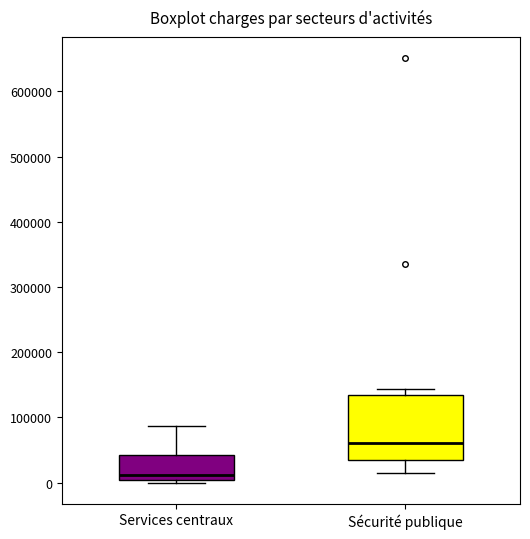

Reading left to right, transcribe this box plot: for each box, give where its median line is, the range the box spans, and where its two whiskers end, as read against the y-axis. The values are not printed on the chart, so give them approximately, as read against the axis.

Services centraux: median 10000, box 0 to 40000, whiskers 0 (just below the box's lower edge) to 90000
Sécurité publique: median 60000, box 30000 to 140000, whiskers 20000 to 140000 (just above the box's upper edge)